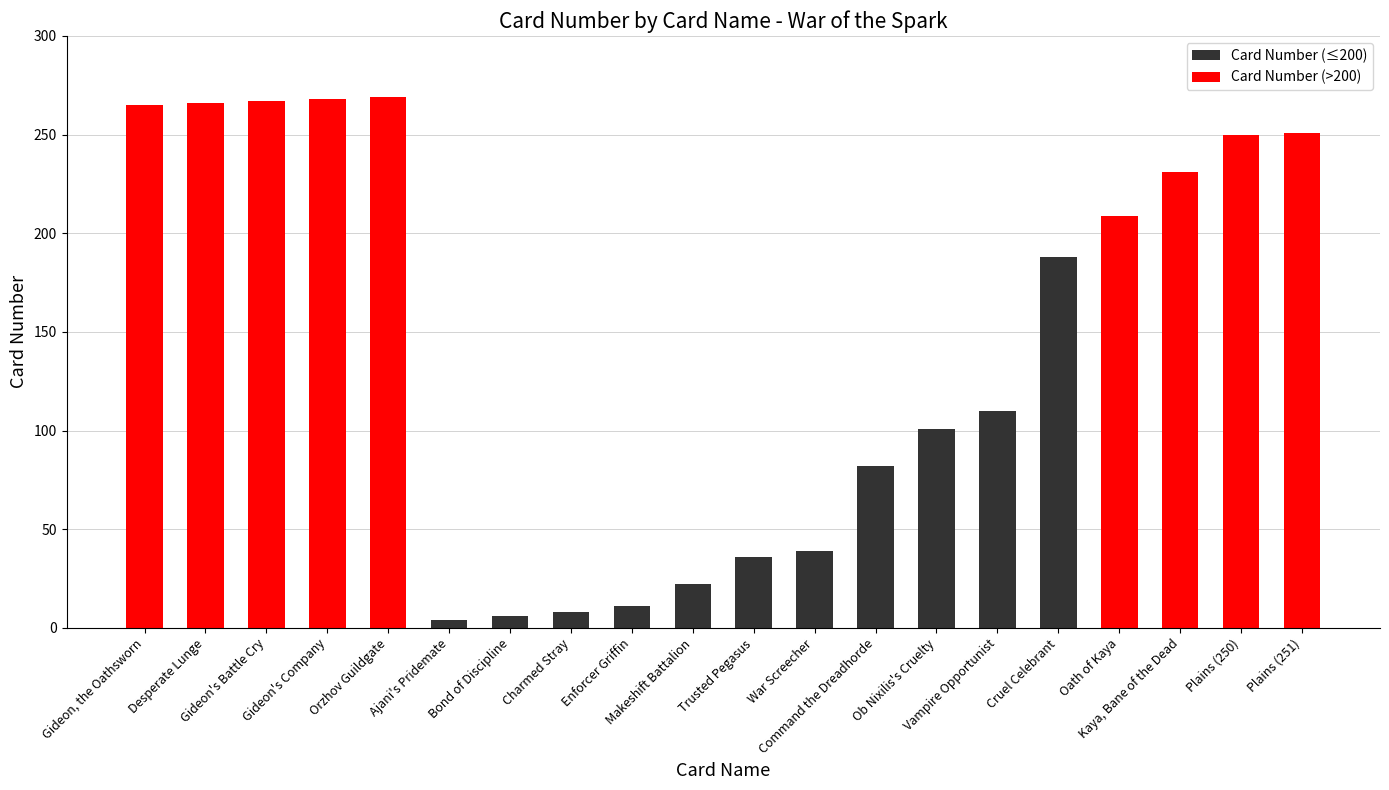

Where does the data first go above 188?

Gideon, the Oathsworn